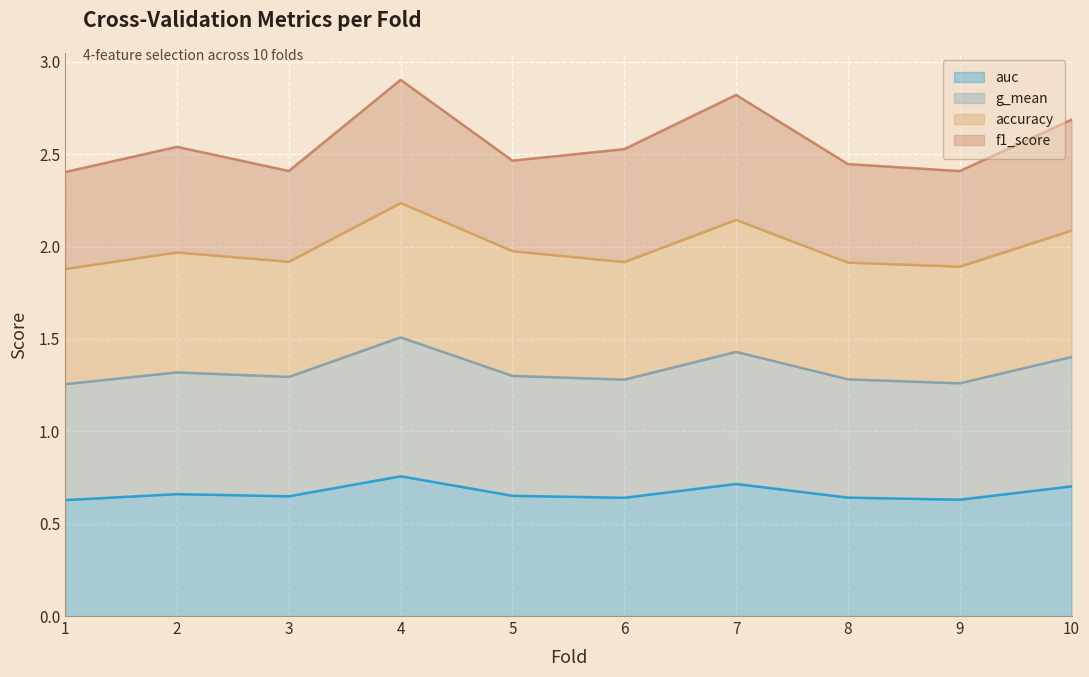

True or false: g_mean has a value of 1.3 at 1.

True